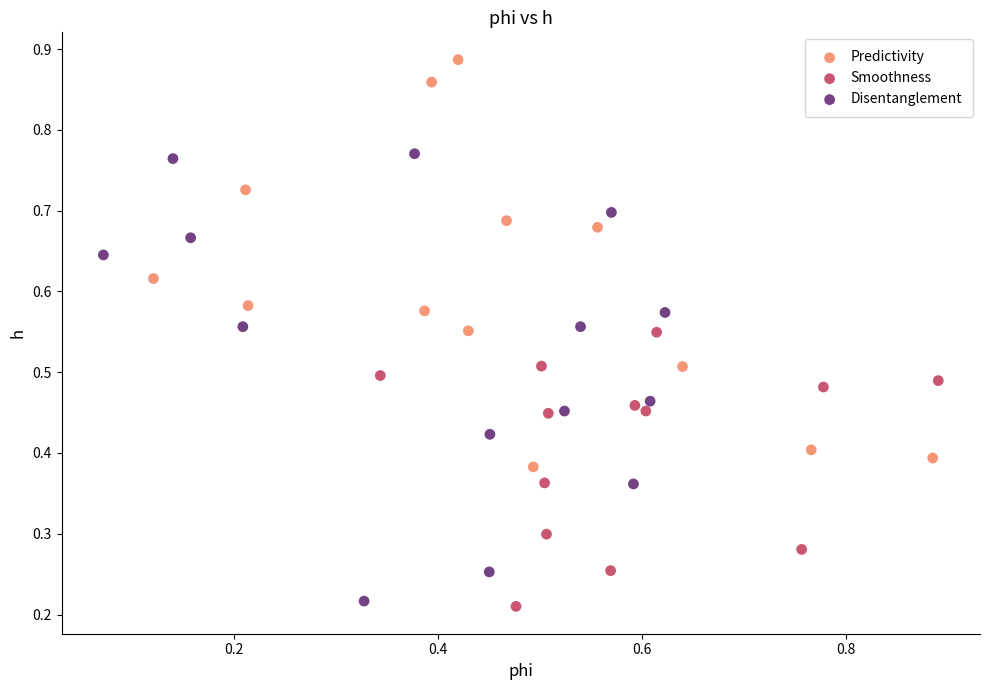

Which series reaches the maximum Y coordinate?

Predictivity